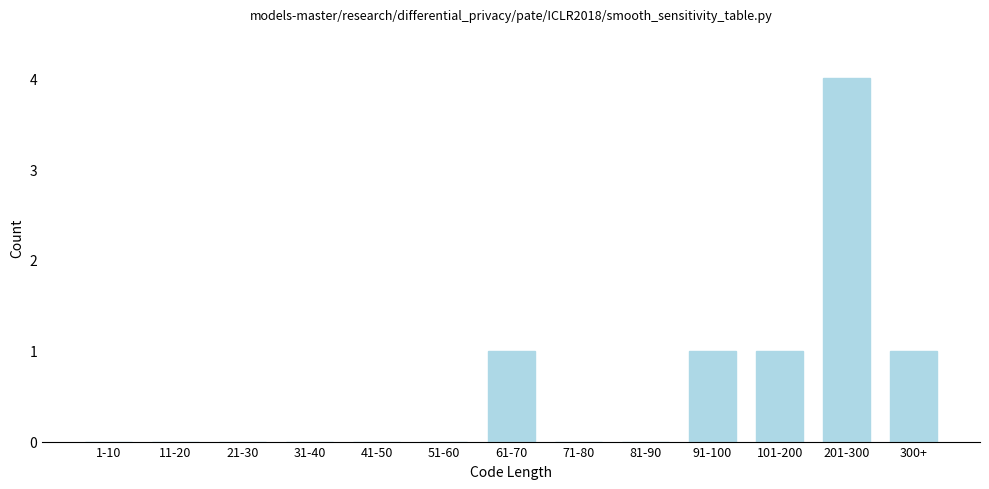

Reading left to right, what are all the values shown in this chart?

1-10=0	11-20=0	21-30=0	31-40=0	41-50=0	51-60=0	61-70=1	71-80=0	81-90=0	91-100=1	101-200=1	201-300=4	300+=1